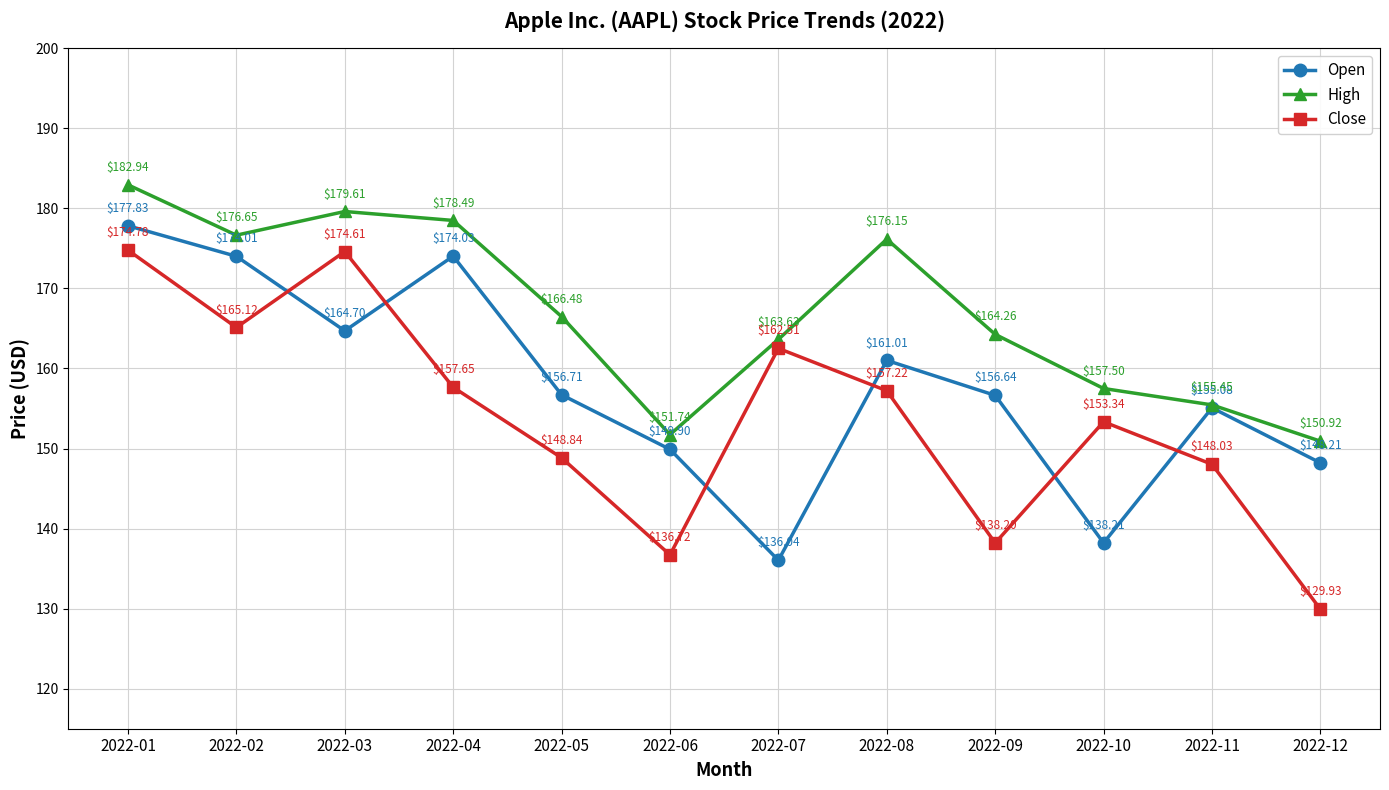

Rank the series at 2022-06 from lowest to highest value.

Close, Open, High